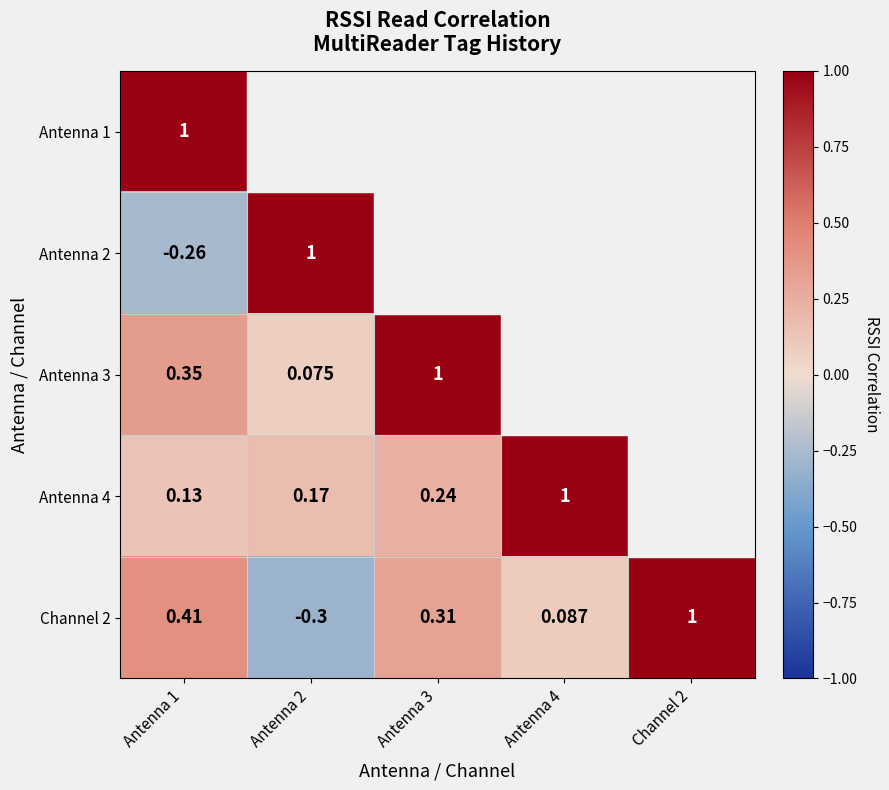

Is it true that Channel 2 equals 0.4 at Antenna 3?

False